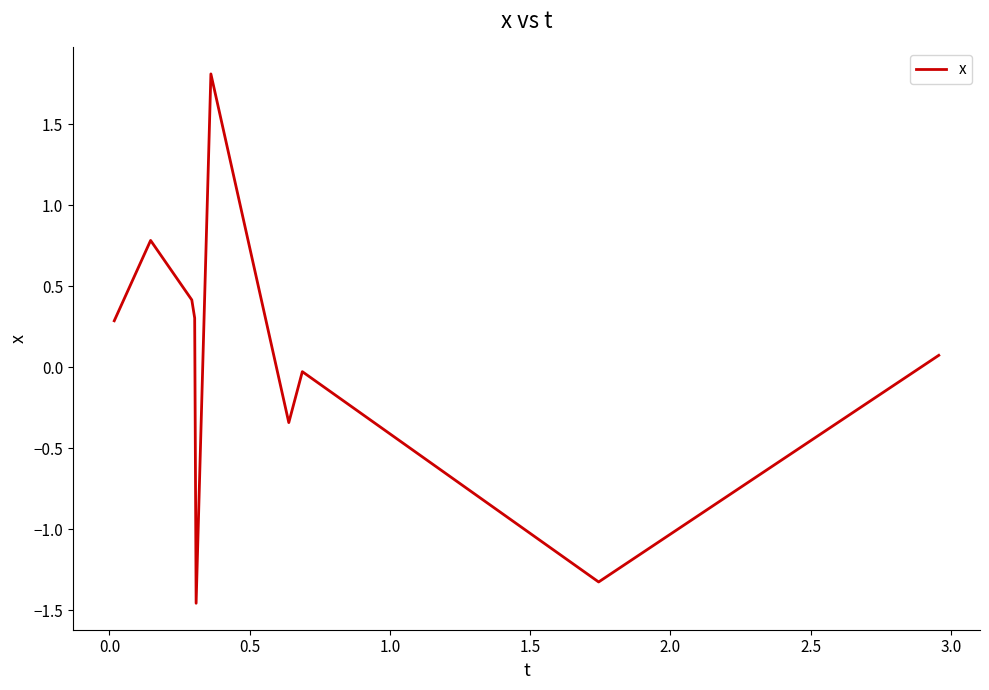

How many interior local valleys (lower than both neighbors) does the data have?

3